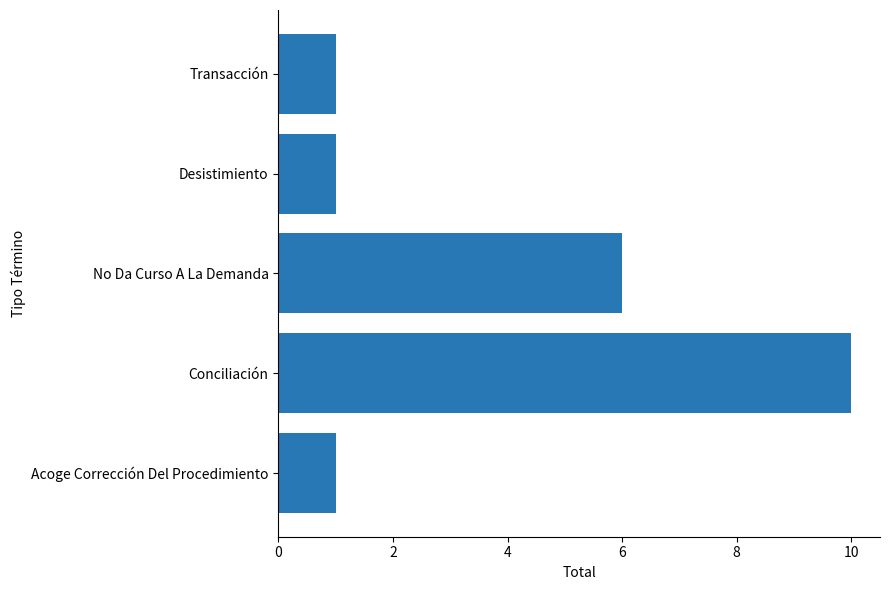

Reading bottom to top, list all the values displayed in this chart.

1	10	6	1	1